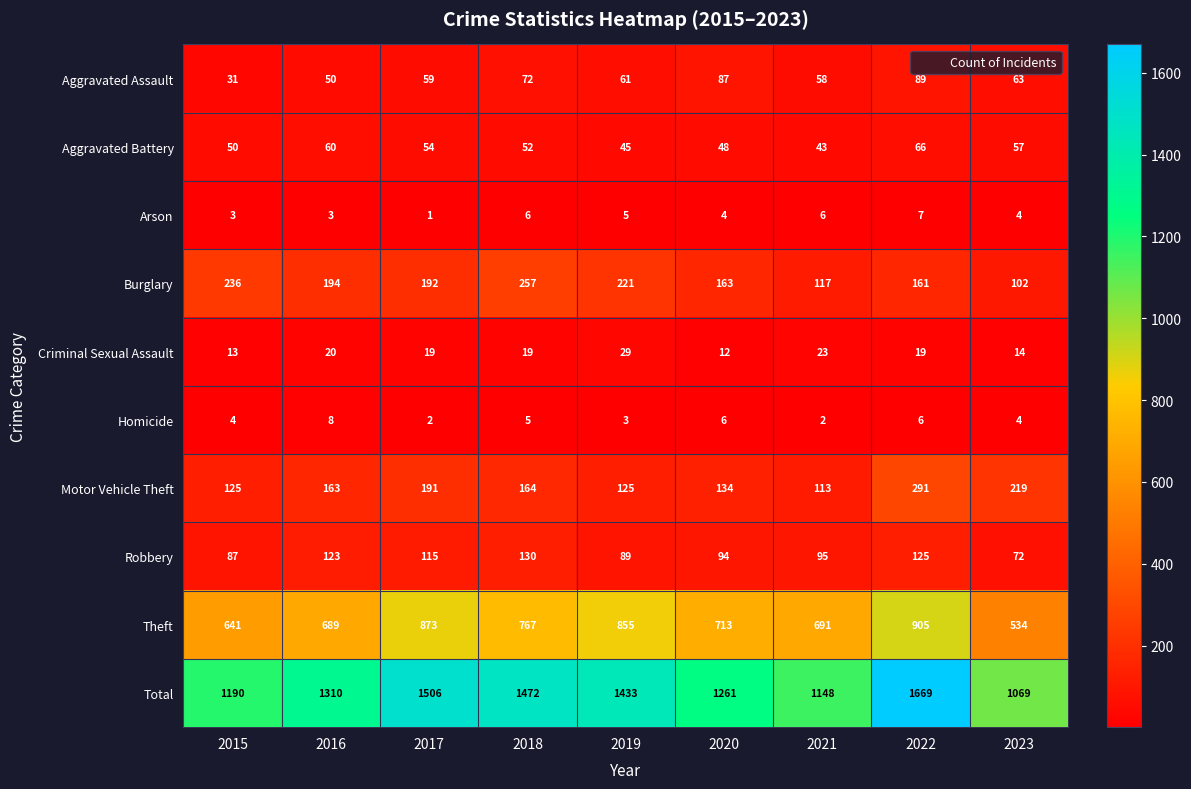

What is the sum of all Total values?

12058